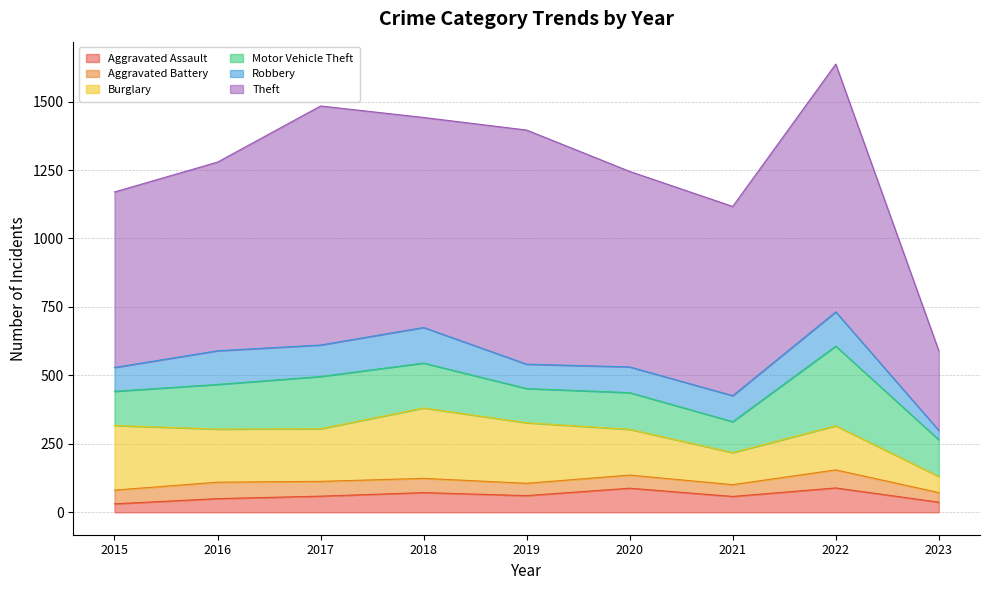

Rank the series by their maximum value, from highest to lowest.

Theft, Motor Vehicle Theft, Burglary, Robbery, Aggravated Assault, Aggravated Battery